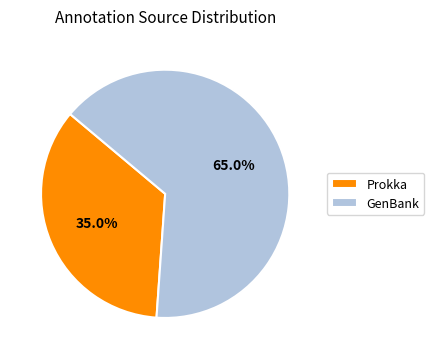

How many segments does this pie chart have?

2